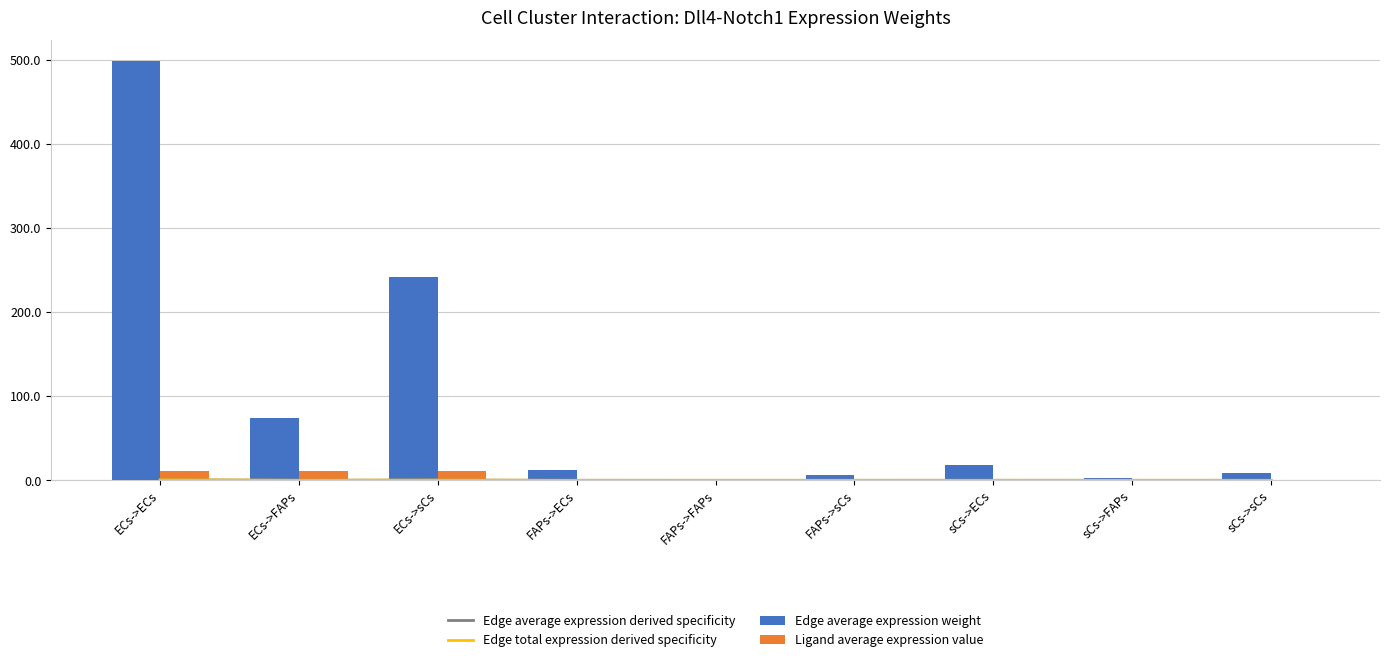

What is the label of the 6th bar from the left?

FAPs->sCs